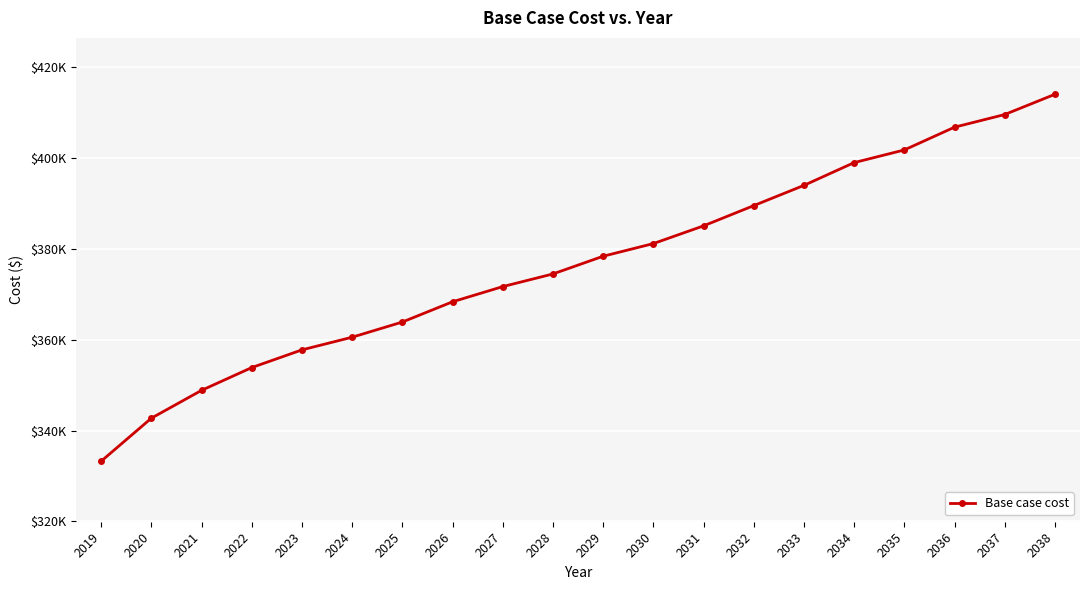

List the labels in order of value, smallest first.

2019, 2020, 2021, 2022, 2023, 2024, 2025, 2026, 2027, 2028, 2029, 2030, 2031, 2032, 2033, 2034, 2035, 2036, 2037, 2038